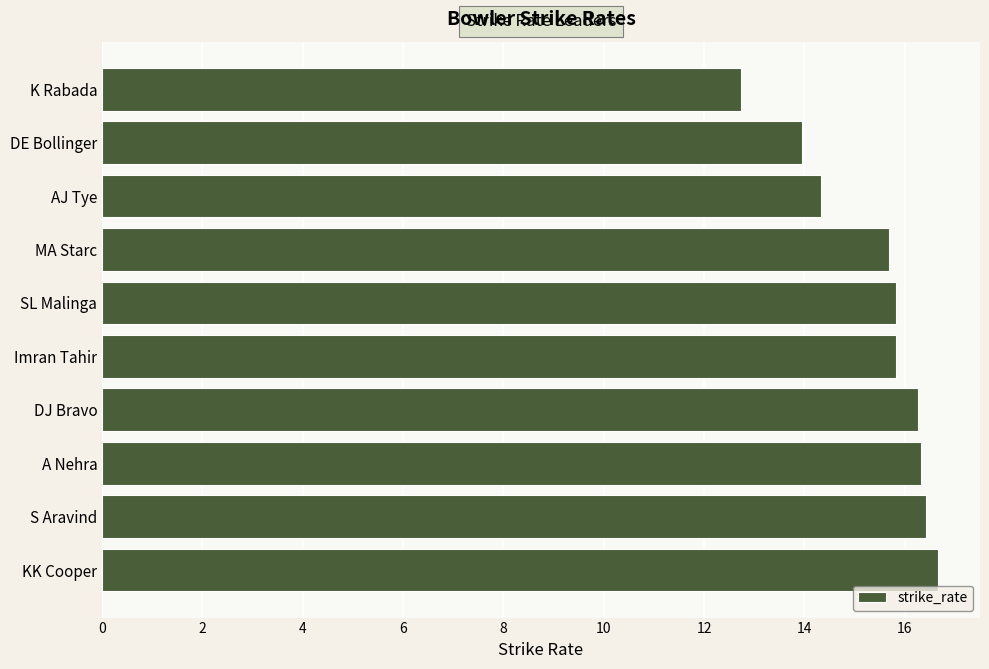

True or false: the data shows 15.8 at SL Malinga.

True